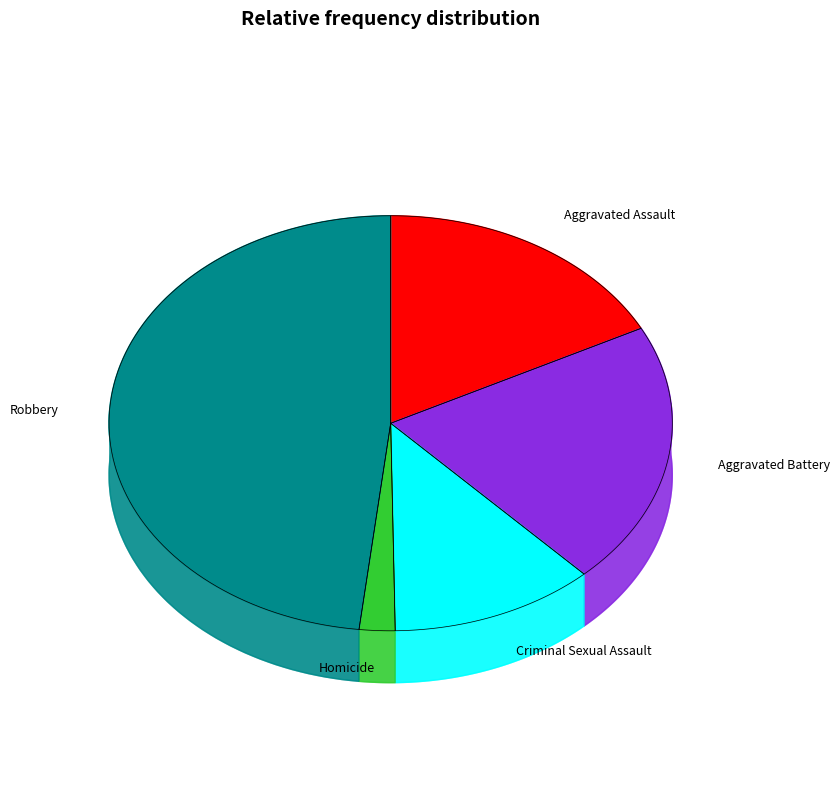

To the nearest percent, what is the difference between the Homicide and Aggravated Assault slice percentages?

15%